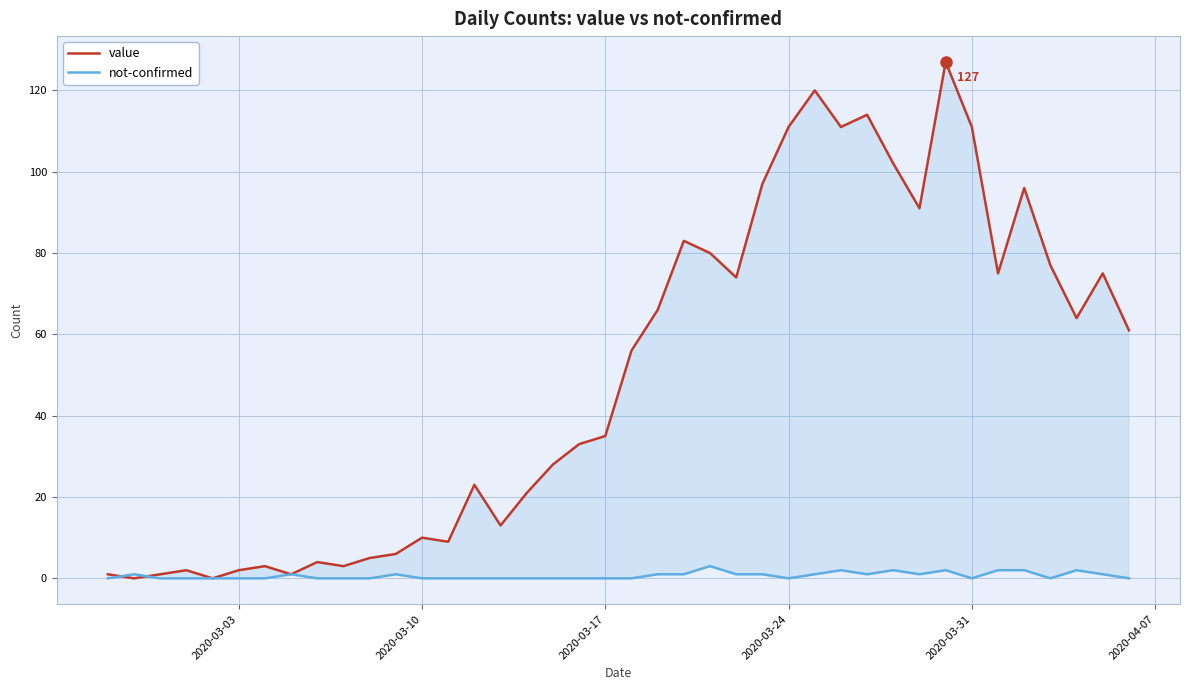

What is the maximum value shown in the chart?

127